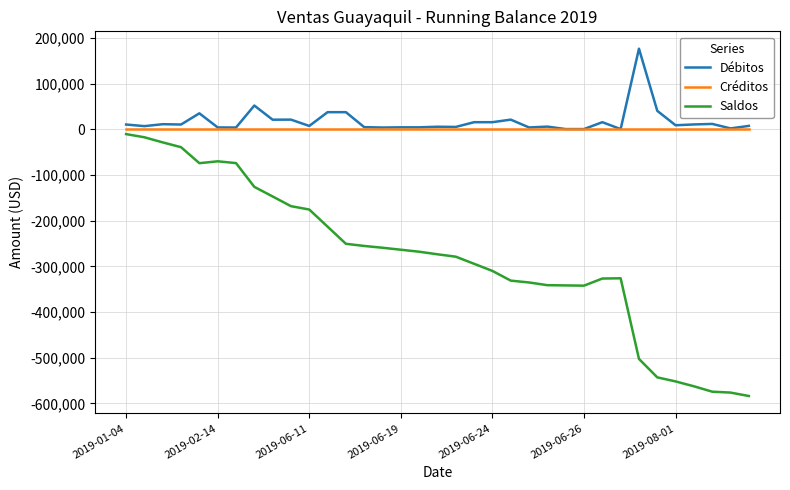

What is the greatest value displayed?

176457.8